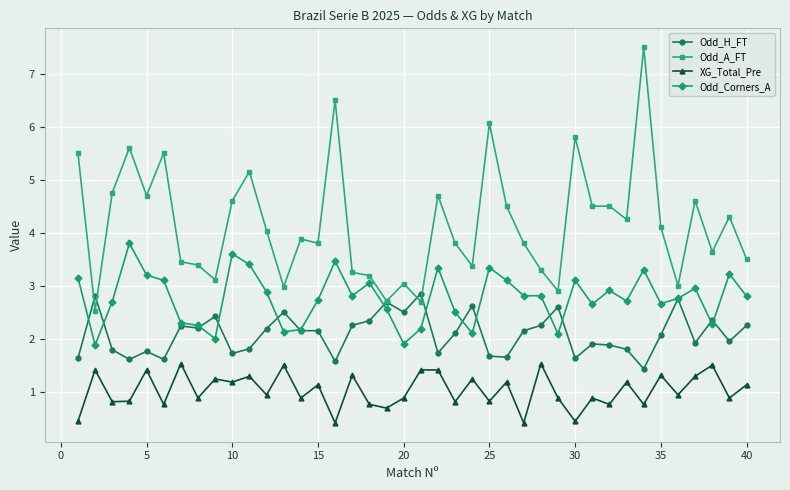

True or false: Odd_A_FT has more than 1 points higher than both neighbors.

True